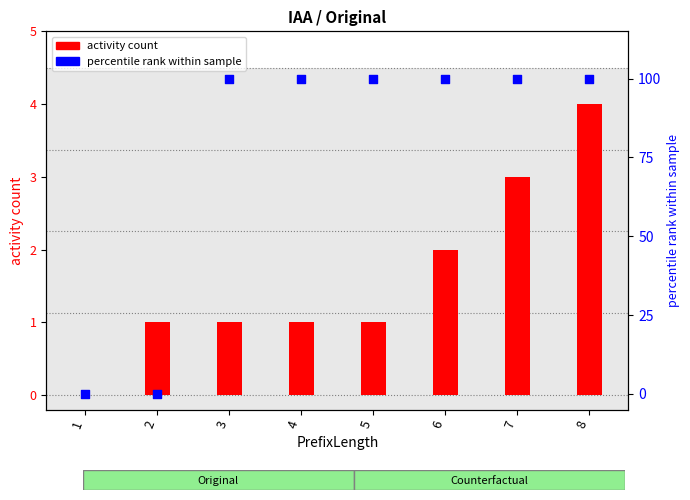

Which series reaches the maximum Y coordinate?

percentile rank